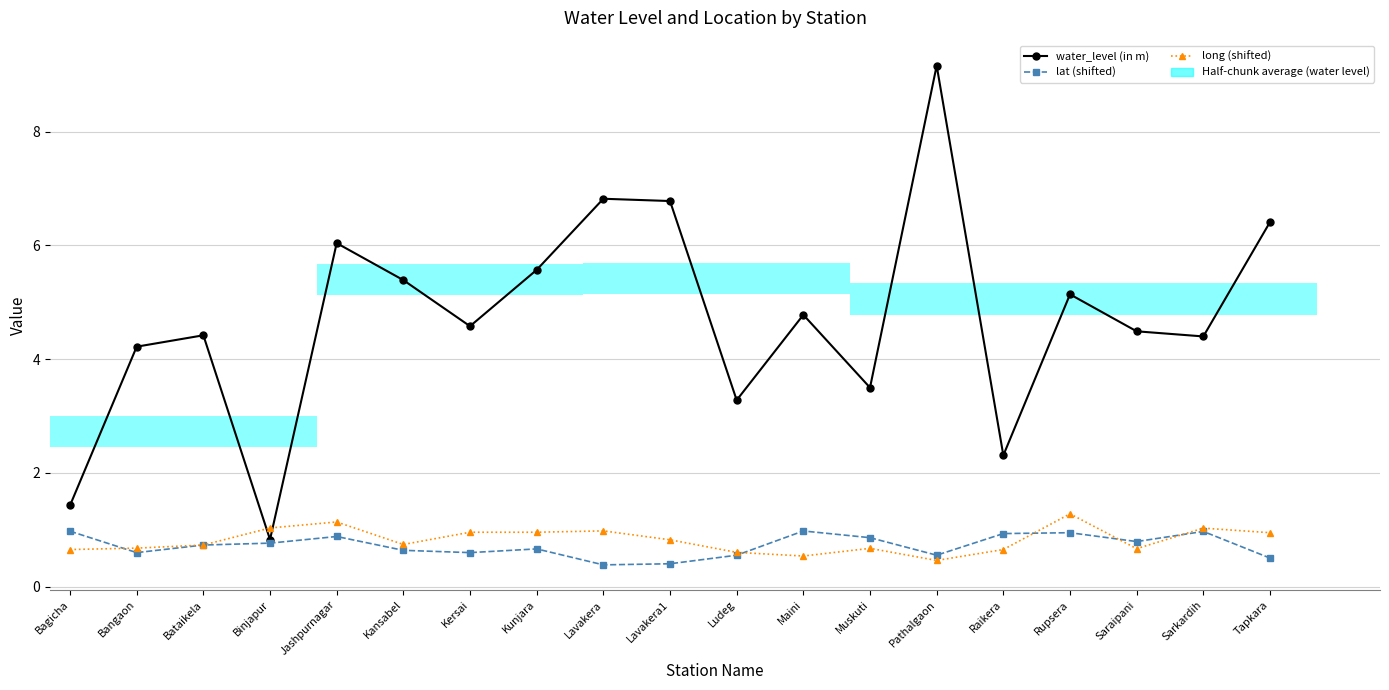

What is the difference between the highest and lowest values at Kersai?

4.0